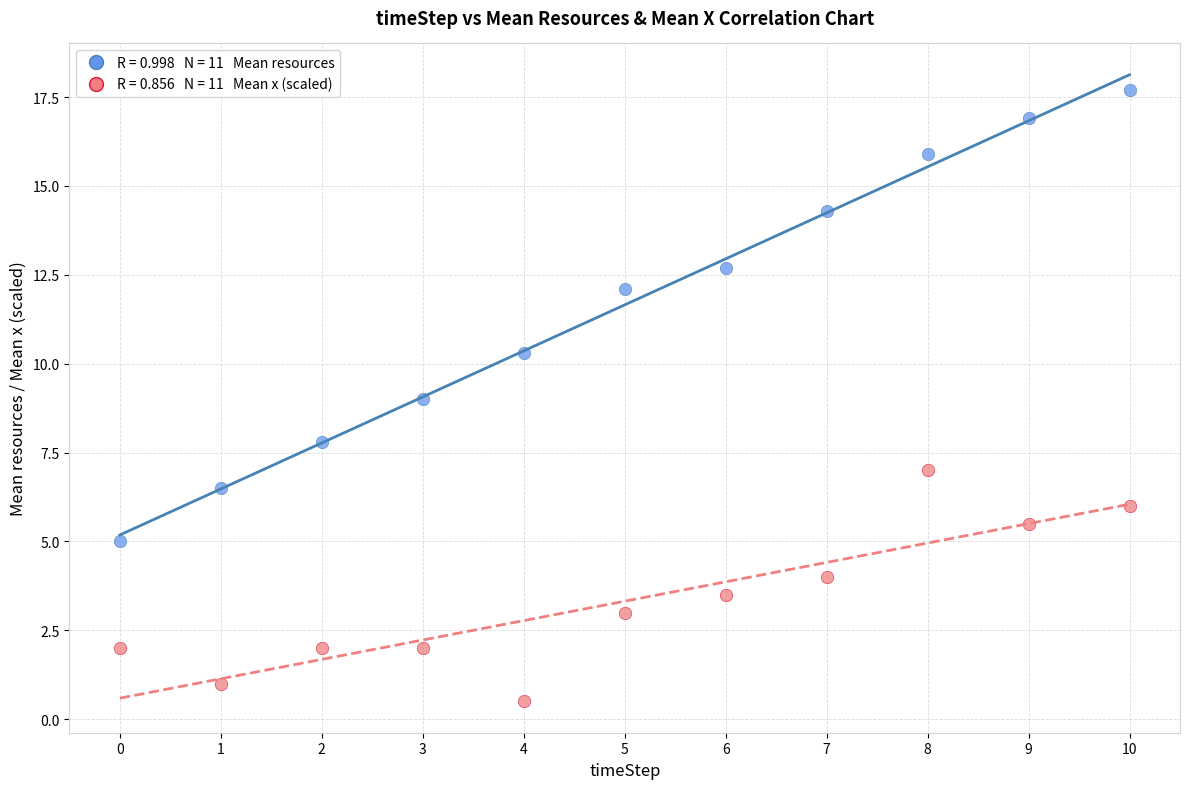

Across all data points, what is the range of Y values (max minus min)?

17.2